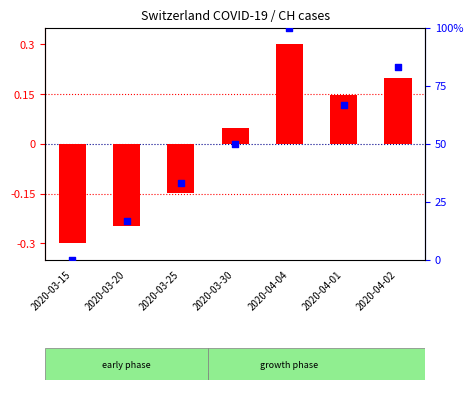

At how many categories does at least one series exceed 96?

1